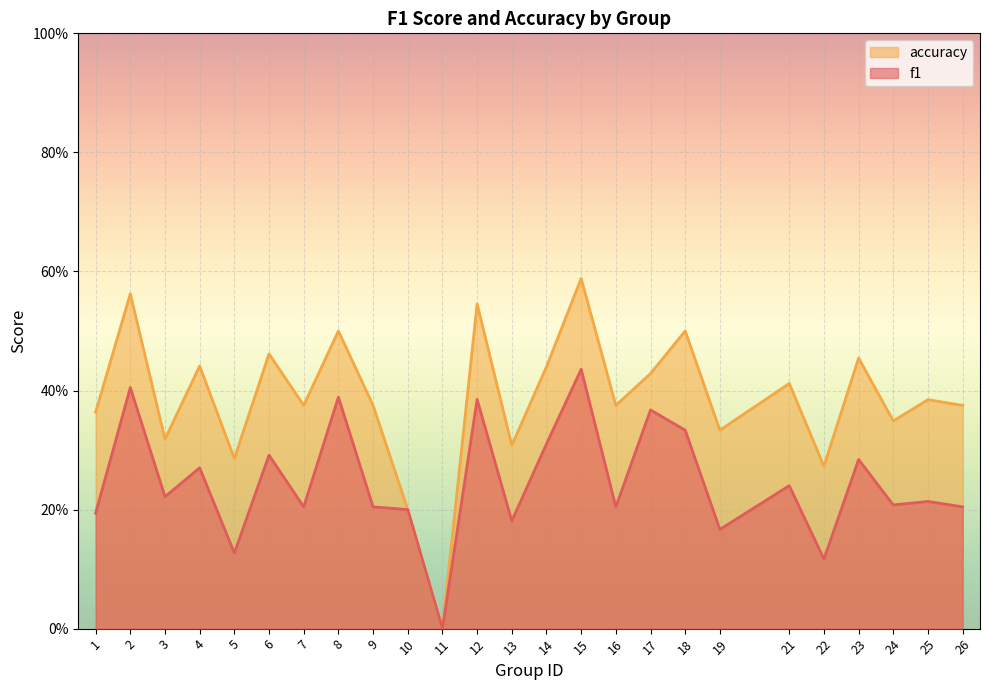

At which label is accuracy closest to 0?

11